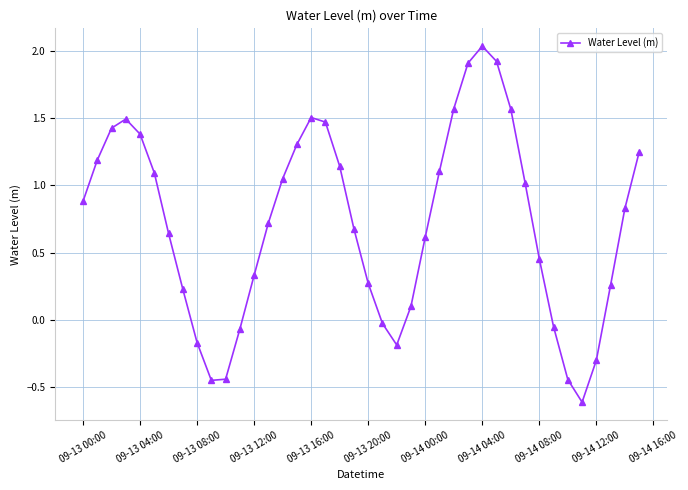

What is the value of the 14th point from the left?

0.7